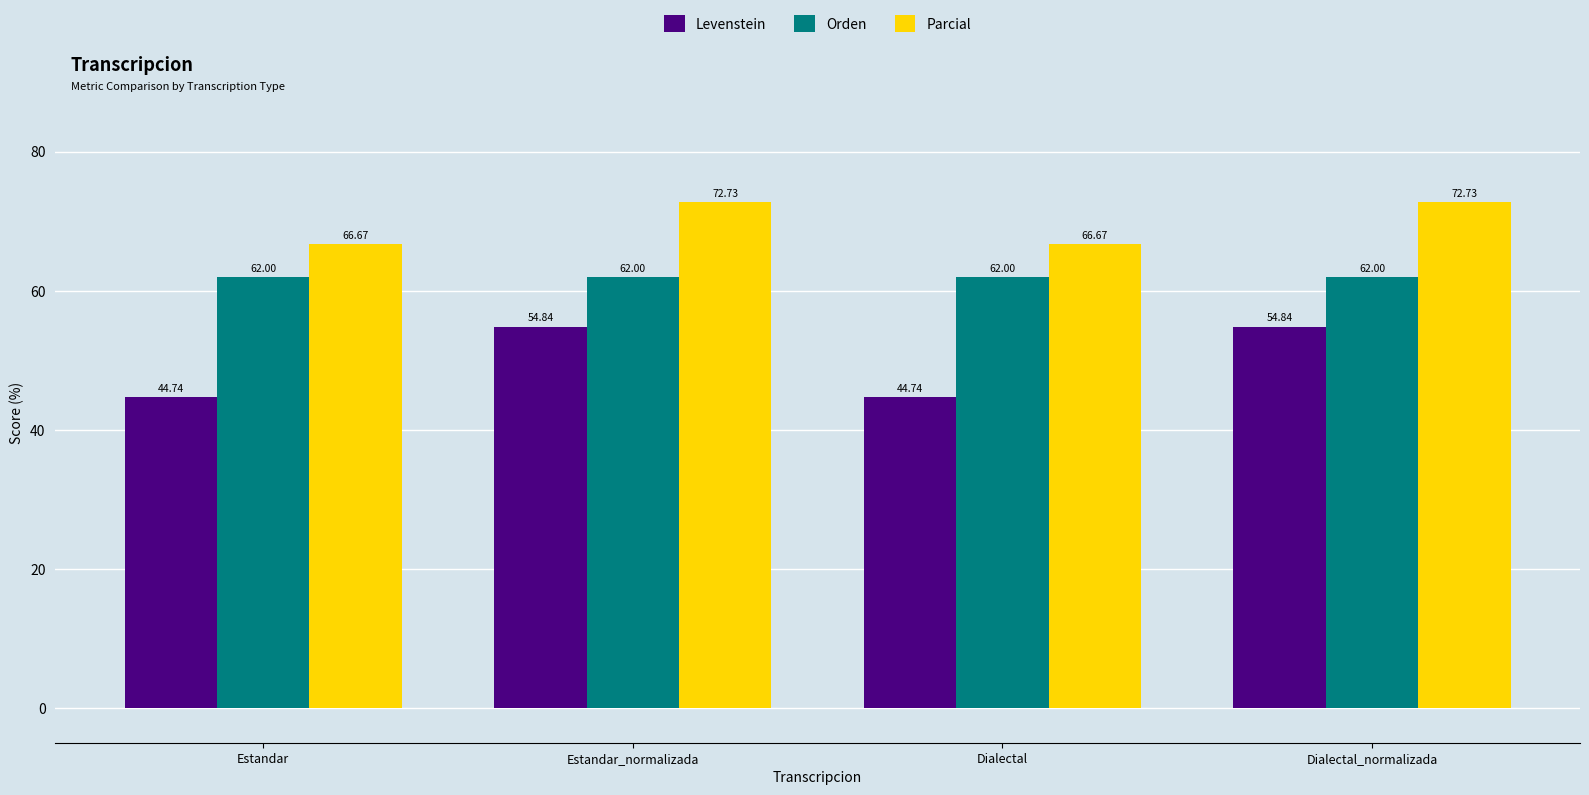

What is the difference between the maximum and minimum values in the Parcial series?

6.1